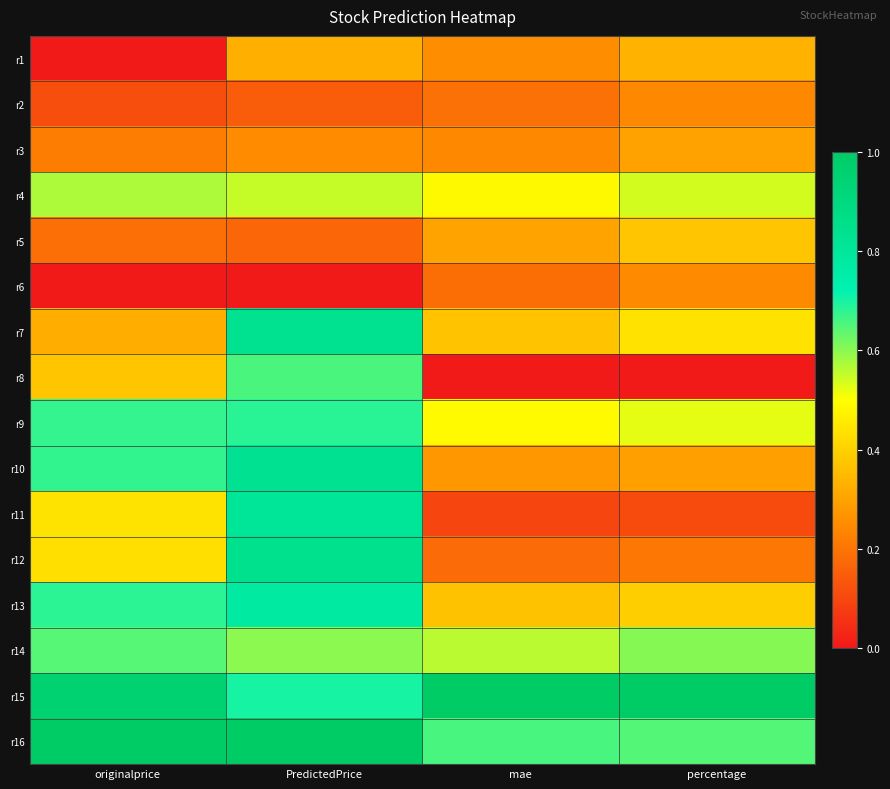

Rank the series by their maximum value, from lowest to highest.

r2, r6, r3, r1, r5, r4, r14, r8, r9, r13, r11, r10, r7, r12, r15, r16